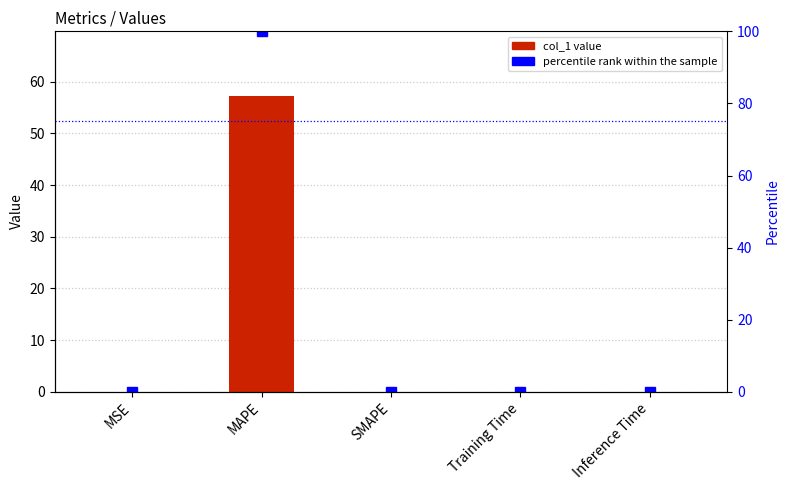

How many bars are there in total?

10